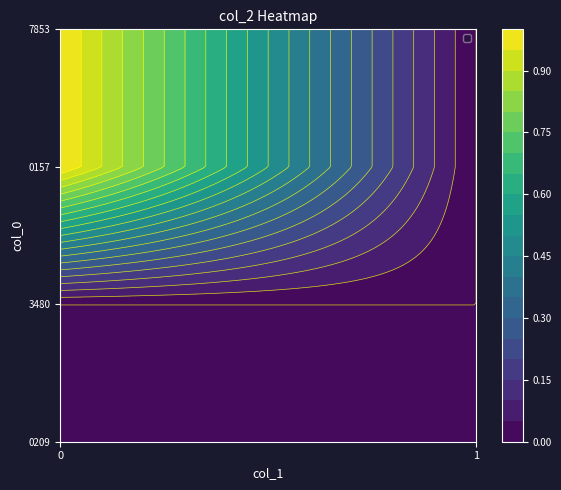

Reading left to right, extract all data points from this chart.

1424710209: 0=0	1=0
1436203480: 0=0	1=0
1439310157: 0=1	1=0
1440787853: 0=1	1=0